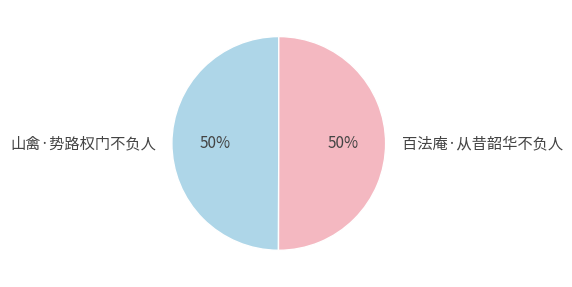

To the nearest percent, what is the combined percentage of 百法庵·从昔韶华不负人 and 山禽·势路权门不负人?

100%